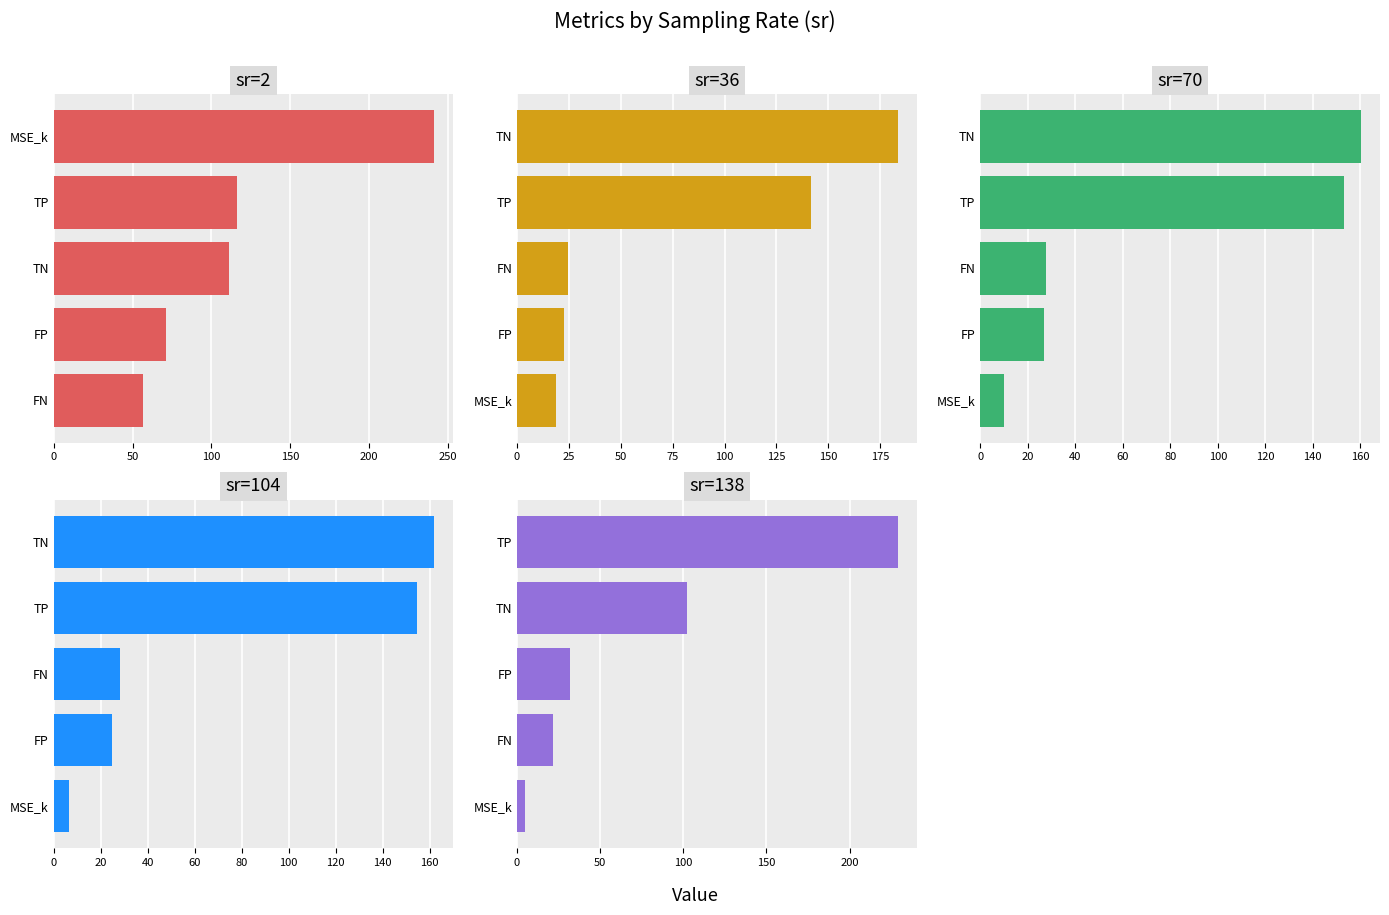

What are all the series names shown in the legend?

sr=2, sr=36, sr=70, sr=104, sr=138